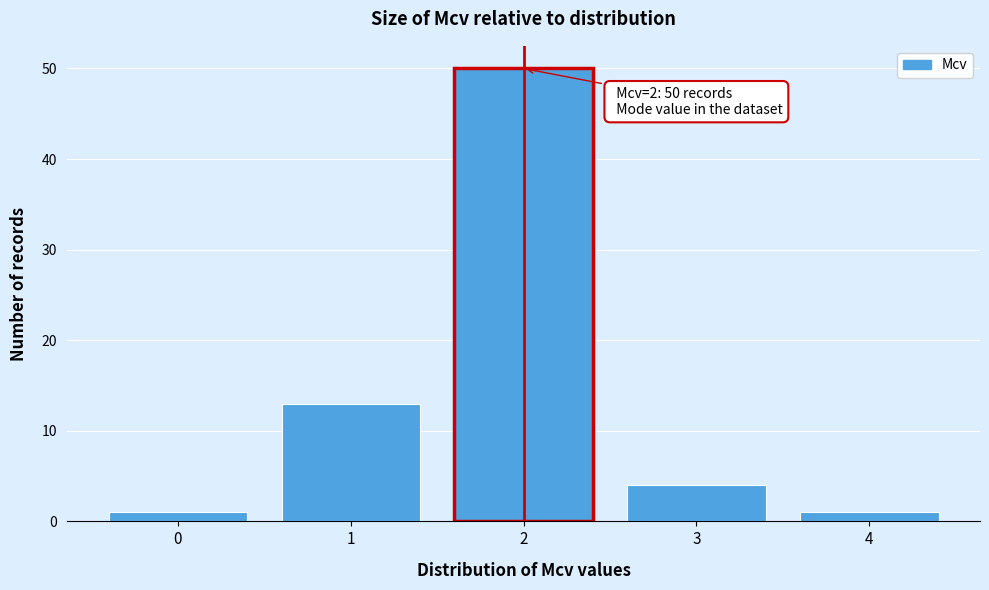

Reading right to left, transcribe all the data shown in this chart.

4=1	3=4	2=50	1=13	0=1